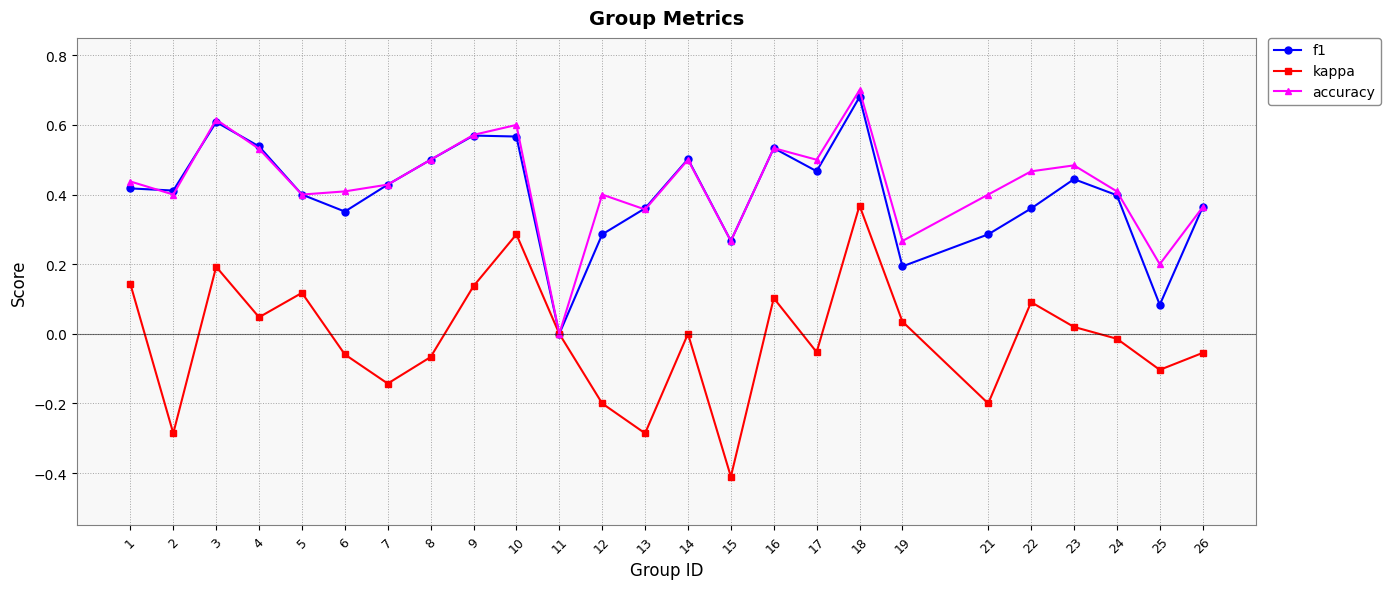

Which series has the widest spread of values?

kappa